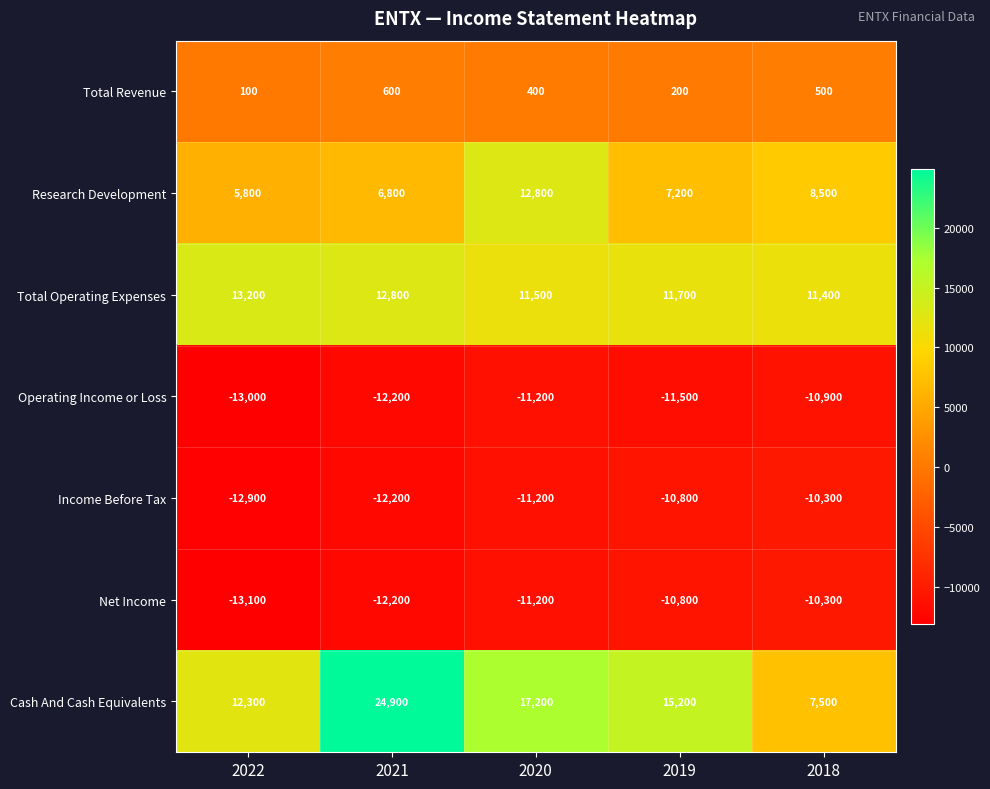

How many Income Before Tax values are between -12200 and -10800?

3